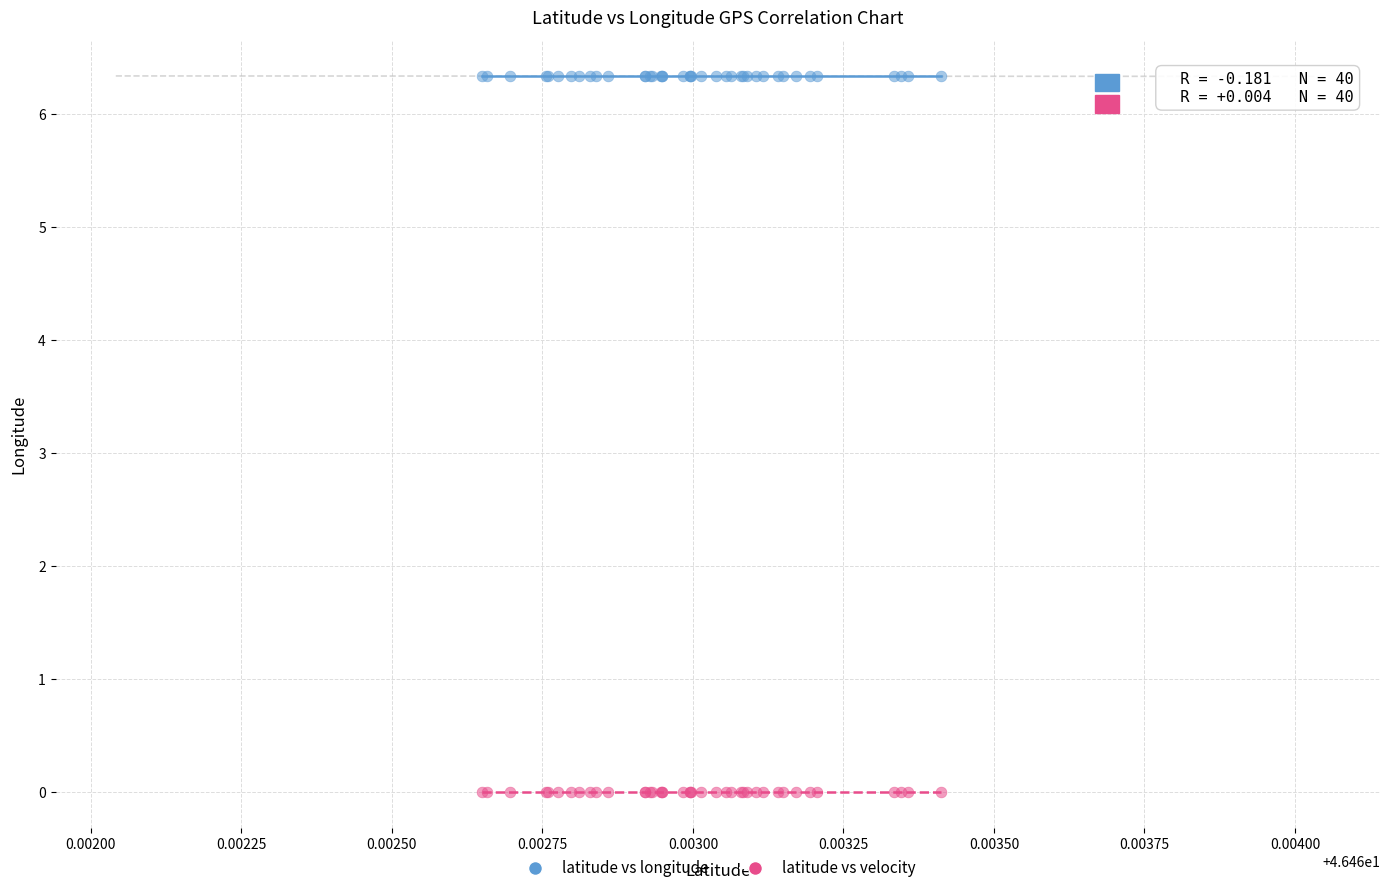

Which series contains the lowest Y value?

latitude vs velocity